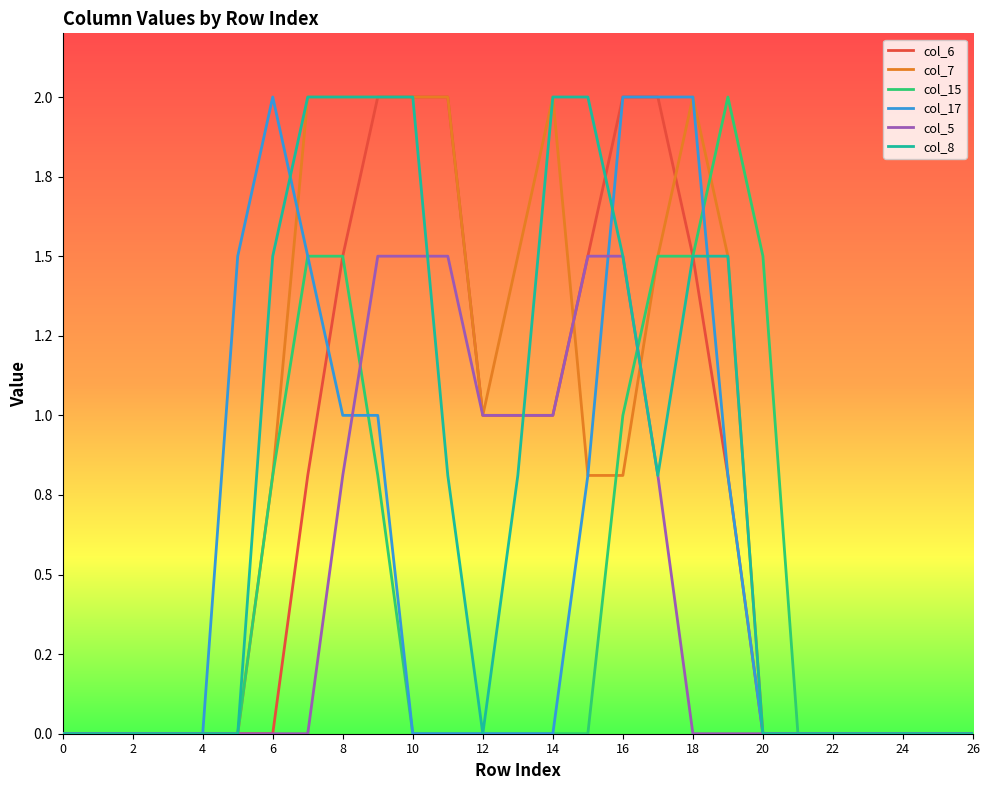

Is this an area chart (filled region under the line)?

No